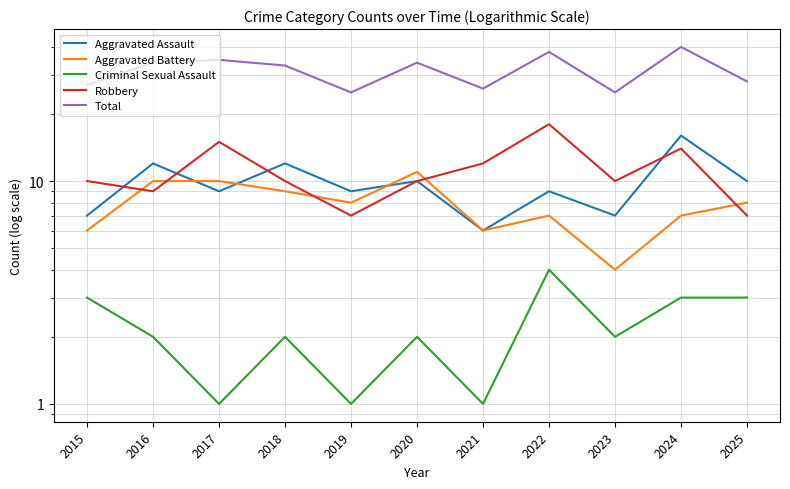

Between 2018 and 2024, which is larger?

2024